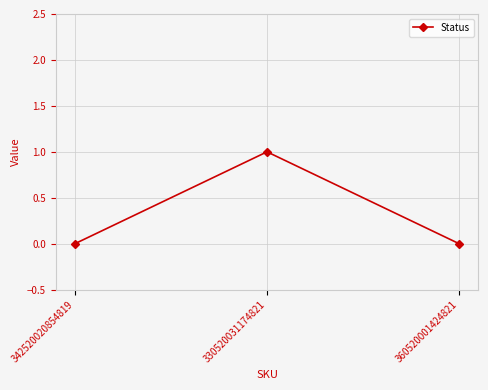

What is the change in value from 330520031174821 to 360520001424821?

-1